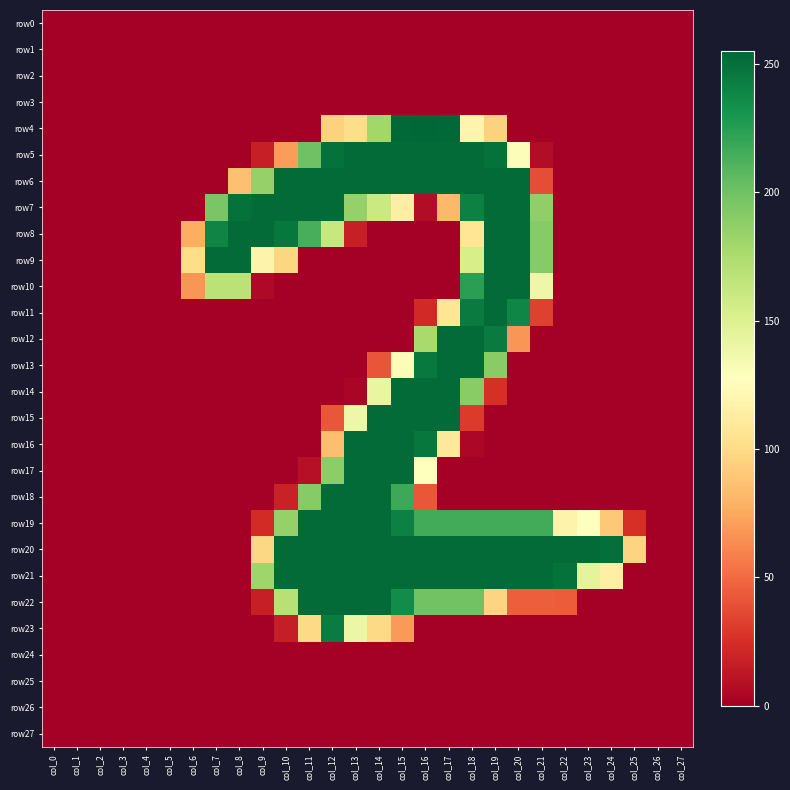

Reading left to right, what are all the values shown in this chart?

row0: col_0=0	col_1=0	col_2=0	col_3=0	col_4=0	col_5=0	col_6=0	col_7=0	col_8=0	col_9=0	col_10=0	col_11=0	col_12=0	col_13=0	col_14=0	col_15=0	col_16=0	col_17=0	col_18=0	col_19=0	col_20=0	col_21=0	col_22=0	col_23=0	col_24=0	col_25=0	col_26=0	col_27=0
row1: col_0=0	col_1=0	col_2=0	col_3=0	col_4=0	col_5=0	col_6=0	col_7=0	col_8=0	col_9=0	col_10=0	col_11=0	col_12=0	col_13=0	col_14=0	col_15=0	col_16=0	col_17=0	col_18=0	col_19=0	col_20=0	col_21=0	col_22=0	col_23=0	col_24=0	col_25=0	col_26=0	col_27=0
row2: col_0=0	col_1=0	col_2=0	col_3=0	col_4=0	col_5=0	col_6=0	col_7=0	col_8=0	col_9=0	col_10=0	col_11=0	col_12=0	col_13=0	col_14=0	col_15=0	col_16=0	col_17=0	col_18=0	col_19=0	col_20=0	col_21=0	col_22=0	col_23=0	col_24=0	col_25=0	col_26=0	col_27=0
row3: col_0=0	col_1=0	col_2=0	col_3=0	col_4=0	col_5=0	col_6=0	col_7=0	col_8=0	col_9=0	col_10=0	col_11=0	col_12=0	col_13=0	col_14=0	col_15=0	col_16=0	col_17=0	col_18=0	col_19=0	col_20=0	col_21=0	col_22=0	col_23=0	col_24=0	col_25=0	col_26=0	col_27=0
row4: col_0=0	col_1=0	col_2=0	col_3=0	col_4=0	col_5=0	col_6=0	col_7=0	col_8=0	col_9=0	col_10=0	col_11=0	col_12=95	col_13=101	col_14=180	col_15=254	col_16=255	col_17=254	col_18=119	col_19=95	col_20=0	col_21=0	col_22=0	col_23=0	col_24=0	col_25=0	col_26=0	col_27=0
row5: col_0=0	col_1=0	col_2=0	col_3=0	col_4=0	col_5=0	col_6=0	col_7=0	col_8=0	col_9=17	col_10=70	col_11=200	col_12=250	col_13=253	col_14=253	col_15=253	col_16=253	col_17=253	col_18=253	col_19=250	col_20=130	col_21=7	col_22=0	col_23=0	col_24=0	col_25=0	col_26=0	col_27=0
row6: col_0=0	col_1=0	col_2=0	col_3=0	col_4=0	col_5=0	col_6=0	col_7=0	col_8=86	col_9=185	col_10=253	col_11=253	col_12=253	col_13=253	col_14=253	col_15=253	col_16=253	col_17=253	col_18=253	col_19=253	col_20=253	col_21=38	col_22=0	col_23=0	col_24=0	col_25=0	col_26=0	col_27=0
row7: col_0=0	col_1=0	col_2=0	col_3=0	col_4=0	col_5=0	col_6=0	col_7=196	col_8=250	col_9=253	col_10=253	col_11=253	col_12=253	col_13=185	col_14=160	col_15=114	col_16=7	col_17=82	col_18=242	col_19=253	col_20=253	col_21=187	col_22=0	col_23=0	col_24=0	col_25=0	col_26=0	col_27=0
row8: col_0=0	col_1=0	col_2=0	col_3=0	col_4=0	col_5=0	col_6=77	col_7=240	col_8=253	col_9=253	col_10=247	col_11=214	col_12=162	col_13=17	col_14=0	col_15=0	col_16=0	col_17=0	col_18=107	col_19=253	col_20=253	col_21=191	col_22=0	col_23=0	col_24=0	col_25=0	col_26=0	col_27=0
row9: col_0=0	col_1=0	col_2=0	col_3=0	col_4=0	col_5=0	col_6=101	col_7=253	col_8=253	col_9=118	col_10=97	col_11=0	col_12=0	col_13=0	col_14=0	col_15=0	col_16=0	col_17=0	col_18=154	col_19=253	col_20=253	col_21=191	col_22=0	col_23=0	col_24=0	col_25=0	col_26=0	col_27=0
row10: col_0=0	col_1=0	col_2=0	col_3=0	col_4=0	col_5=0	col_6=67	col_7=168	col_8=168	col_9=5	col_10=0	col_11=0	col_12=0	col_13=0	col_14=0	col_15=0	col_16=0	col_17=0	col_18=224	col_19=253	col_20=253	col_21=139	col_22=0	col_23=0	col_24=0	col_25=0	col_26=0	col_27=0
row11: col_0=0	col_1=0	col_2=0	col_3=0	col_4=0	col_5=0	col_6=0	col_7=0	col_8=0	col_9=0	col_10=0	col_11=0	col_12=0	col_13=0	col_14=0	col_15=0	col_16=22	col_17=107	col_18=245	col_19=253	col_20=239	col_21=33	col_22=0	col_23=0	col_24=0	col_25=0	col_26=0	col_27=0
row12: col_0=0	col_1=0	col_2=0	col_3=0	col_4=0	col_5=0	col_6=0	col_7=0	col_8=0	col_9=0	col_10=0	col_11=0	col_12=0	col_13=0	col_14=0	col_15=0	col_16=177	col_17=253	col_18=253	col_19=245	col_20=67	col_21=0	col_22=0	col_23=0	col_24=0	col_25=0	col_26=0	col_27=0
row13: col_0=0	col_1=0	col_2=0	col_3=0	col_4=0	col_5=0	col_6=0	col_7=0	col_8=0	col_9=0	col_10=0	col_11=0	col_12=0	col_13=0	col_14=41	col_15=125	col_16=246	col_17=253	col_18=253	col_19=190	col_20=0	col_21=0	col_22=0	col_23=0	col_24=0	col_25=0	col_26=0	col_27=0
row14: col_0=0	col_1=0	col_2=0	col_3=0	col_4=0	col_5=0	col_6=0	col_7=0	col_8=0	col_9=0	col_10=0	col_11=0	col_12=0	col_13=3	col_14=142	col_15=253	col_16=253	col_17=253	col_18=190	col_19=25	col_20=0	col_21=0	col_22=0	col_23=0	col_24=0	col_25=0	col_26=0	col_27=0
row15: col_0=0	col_1=0	col_2=0	col_3=0	col_4=0	col_5=0	col_6=0	col_7=0	col_8=0	col_9=0	col_10=0	col_11=0	col_12=42	col_13=139	col_14=253	col_15=253	col_16=253	col_17=253	col_18=30	col_19=0	col_20=0	col_21=0	col_22=0	col_23=0	col_24=0	col_25=0	col_26=0	col_27=0
row16: col_0=0	col_1=0	col_2=0	col_3=0	col_4=0	col_5=0	col_6=0	col_7=0	col_8=0	col_9=0	col_10=0	col_11=0	col_12=85	col_13=253	col_14=253	col_15=253	col_16=247	col_17=109	col_18=4	col_19=0	col_20=0	col_21=0	col_22=0	col_23=0	col_24=0	col_25=0	col_26=0	col_27=0
row17: col_0=0	col_1=0	col_2=0	col_3=0	col_4=0	col_5=0	col_6=0	col_7=0	col_8=0	col_9=0	col_10=0	col_11=9	col_12=189	col_13=253	col_14=253	col_15=253	col_16=127	col_17=0	col_18=0	col_19=0	col_20=0	col_21=0	col_22=0	col_23=0	col_24=0	col_25=0	col_26=0	col_27=0
row18: col_0=0	col_1=0	col_2=0	col_3=0	col_4=0	col_5=0	col_6=0	col_7=0	col_8=0	col_9=0	col_10=18	col_11=191	col_12=253	col_13=253	col_14=253	col_15=218	col_16=42	col_17=0	col_18=0	col_19=0	col_20=0	col_21=0	col_22=0	col_23=0	col_24=0	col_25=0	col_26=0	col_27=0
row19: col_0=0	col_1=0	col_2=0	col_3=0	col_4=0	col_5=0	col_6=0	col_7=0	col_8=0	col_9=23	col_10=185	col_11=253	col_12=253	col_13=253	col_14=253	col_15=242	col_16=216	col_17=216	col_18=216	col_19=216	col_20=216	col_21=216	col_22=118	col_23=128	col_24=90	col_25=25	col_26=0	col_27=0
row20: col_0=0	col_1=0	col_2=0	col_3=0	col_4=0	col_5=0	col_6=0	col_7=0	col_8=0	col_9=98	col_10=253	col_11=253	col_12=253	col_13=253	col_14=253	col_15=253	col_16=253	col_17=253	col_18=253	col_19=253	col_20=253	col_21=253	col_22=253	col_23=253	col_24=251	col_25=96	col_26=0	col_27=0
row21: col_0=0	col_1=0	col_2=0	col_3=0	col_4=0	col_5=0	col_6=0	col_7=0	col_8=0	col_9=181	col_10=253	col_11=253	col_12=253	col_13=253	col_14=253	col_15=253	col_16=253	col_17=253	col_18=253	col_19=253	col_20=253	col_21=253	col_22=250	col_23=145	col_24=115	col_25=0	col_26=0	col_27=0
row22: col_0=0	col_1=0	col_2=0	col_3=0	col_4=0	col_5=0	col_6=0	col_7=0	col_8=0	col_9=17	col_10=170	col_11=253	col_12=253	col_13=253	col_14=253	col_15=236	col_16=199	col_17=199	col_18=199	col_19=96	col_20=45	col_21=45	col_22=44	col_23=0	col_24=0	col_25=0	col_26=0	col_27=0
row23: col_0=0	col_1=0	col_2=0	col_3=0	col_4=0	col_5=0	col_6=0	col_7=0	col_8=0	col_9=0	col_10=16	col_11=99	col_12=244	col_13=140	col_14=99	col_15=69	col_16=0	col_17=0	col_18=0	col_19=0	col_20=0	col_21=0	col_22=0	col_23=0	col_24=0	col_25=0	col_26=0	col_27=0
row24: col_0=0	col_1=0	col_2=0	col_3=0	col_4=0	col_5=0	col_6=0	col_7=0	col_8=0	col_9=0	col_10=0	col_11=0	col_12=0	col_13=0	col_14=0	col_15=0	col_16=0	col_17=0	col_18=0	col_19=0	col_20=0	col_21=0	col_22=0	col_23=0	col_24=0	col_25=0	col_26=0	col_27=0
row25: col_0=0	col_1=0	col_2=0	col_3=0	col_4=0	col_5=0	col_6=0	col_7=0	col_8=0	col_9=0	col_10=0	col_11=0	col_12=0	col_13=0	col_14=0	col_15=0	col_16=0	col_17=0	col_18=0	col_19=0	col_20=0	col_21=0	col_22=0	col_23=0	col_24=0	col_25=0	col_26=0	col_27=0
row26: col_0=0	col_1=0	col_2=0	col_3=0	col_4=0	col_5=0	col_6=0	col_7=0	col_8=0	col_9=0	col_10=0	col_11=0	col_12=0	col_13=0	col_14=0	col_15=0	col_16=0	col_17=0	col_18=0	col_19=0	col_20=0	col_21=0	col_22=0	col_23=0	col_24=0	col_25=0	col_26=0	col_27=0
row27: col_0=0	col_1=0	col_2=0	col_3=0	col_4=0	col_5=0	col_6=0	col_7=0	col_8=0	col_9=0	col_10=0	col_11=0	col_12=0	col_13=0	col_14=0	col_15=0	col_16=0	col_17=0	col_18=0	col_19=0	col_20=0	col_21=0	col_22=0	col_23=0	col_24=0	col_25=0	col_26=0	col_27=0